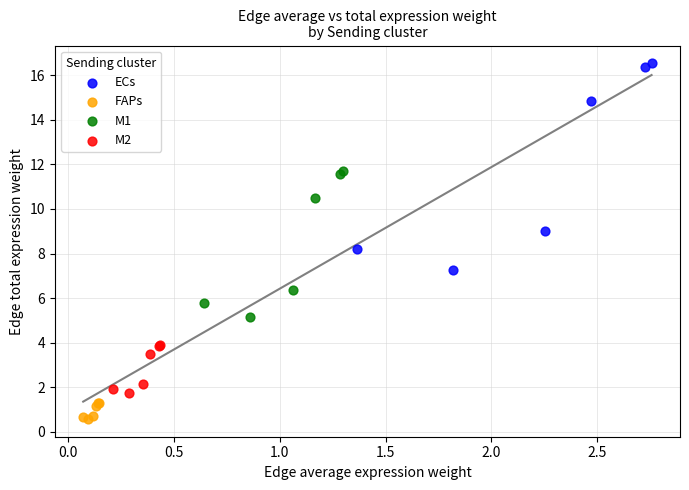

Which series has the widest spread of Y values?

ECs